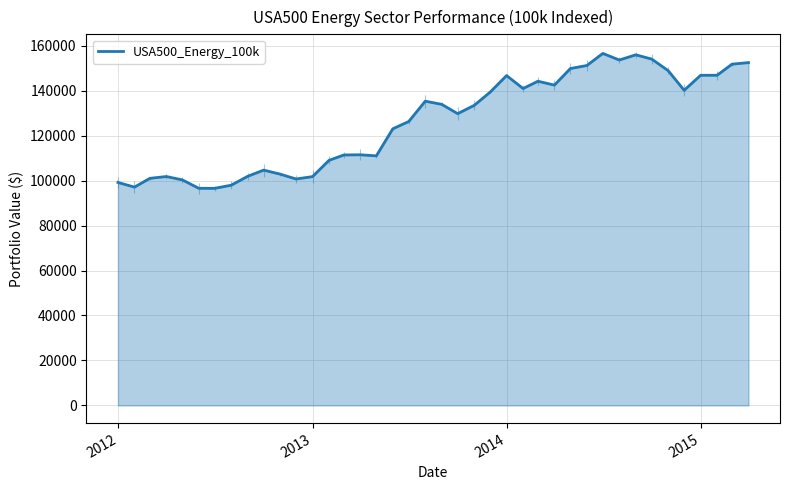

True or false: there are more than 0 points higher than both neighbors.

True